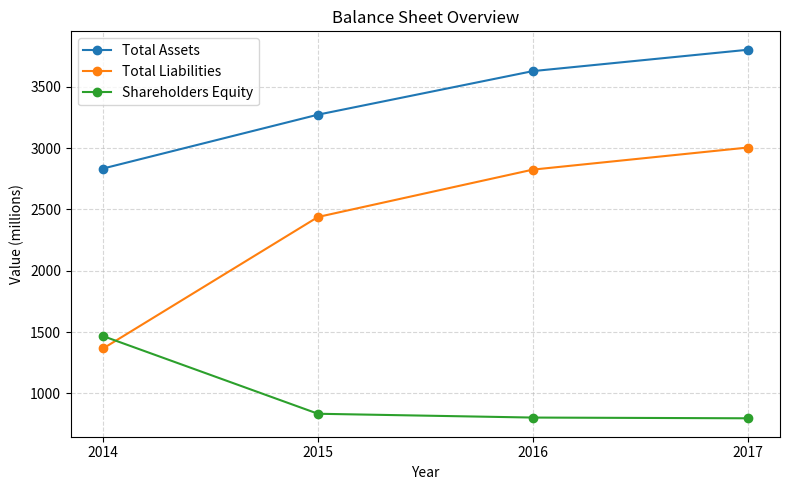

What is the difference between the highest and lowest values at 2017?

3004